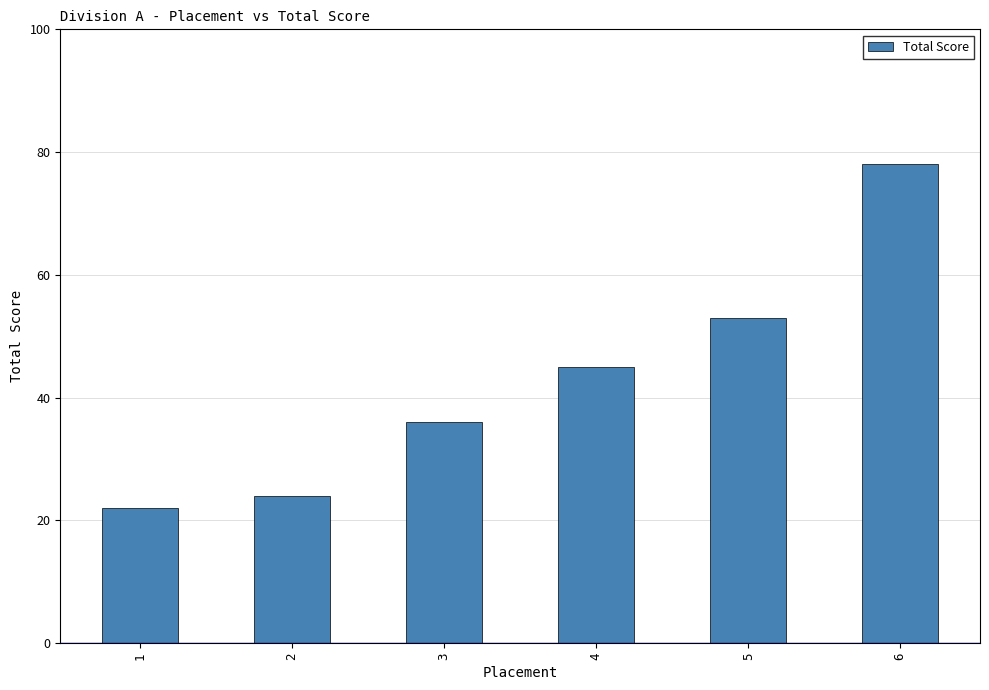

The value at 2 is 33. True or false?

False